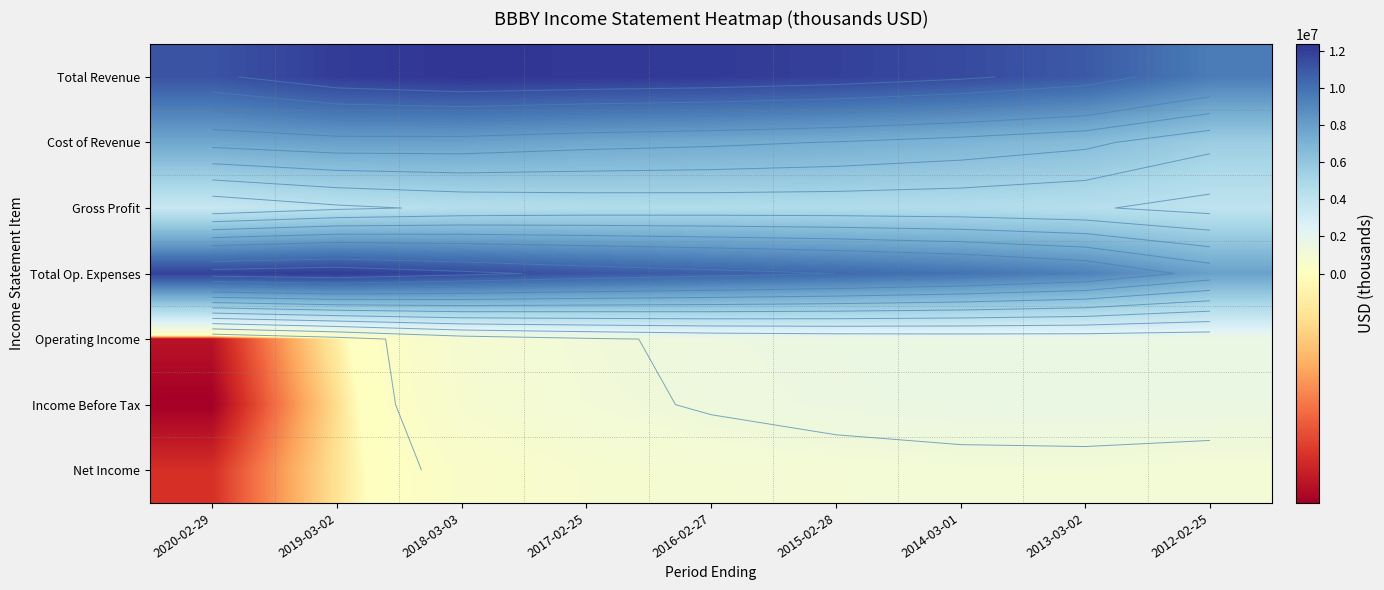

How many categories are shown in the chart?

9